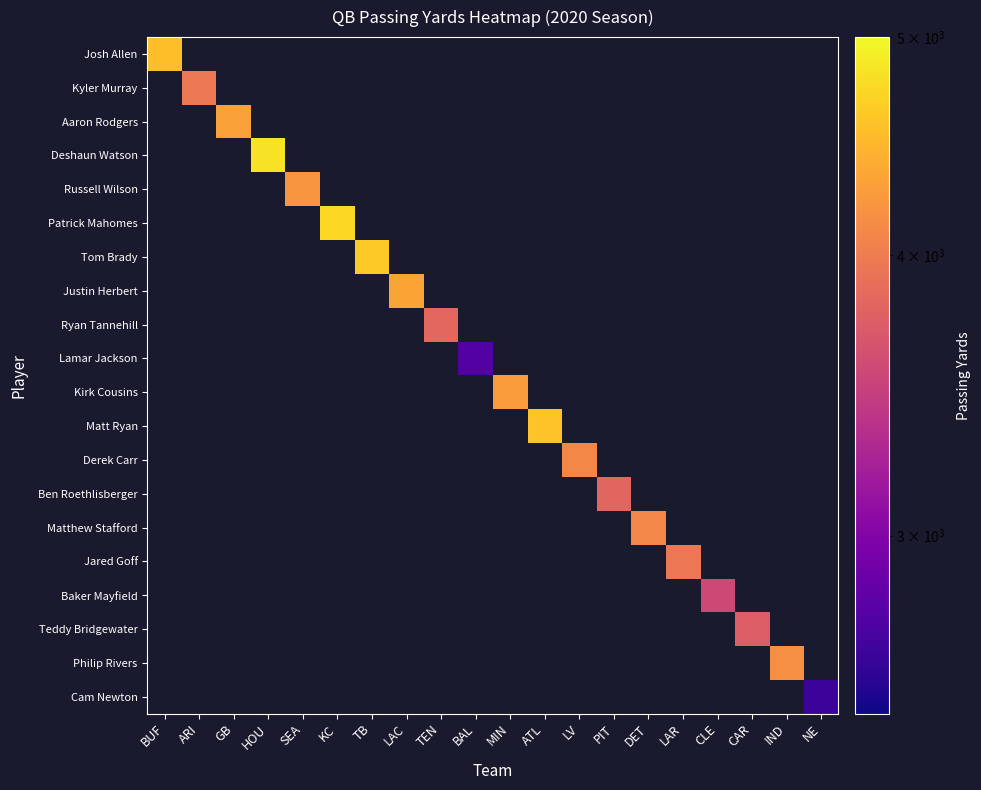

Count the number of categories in the chart.

20